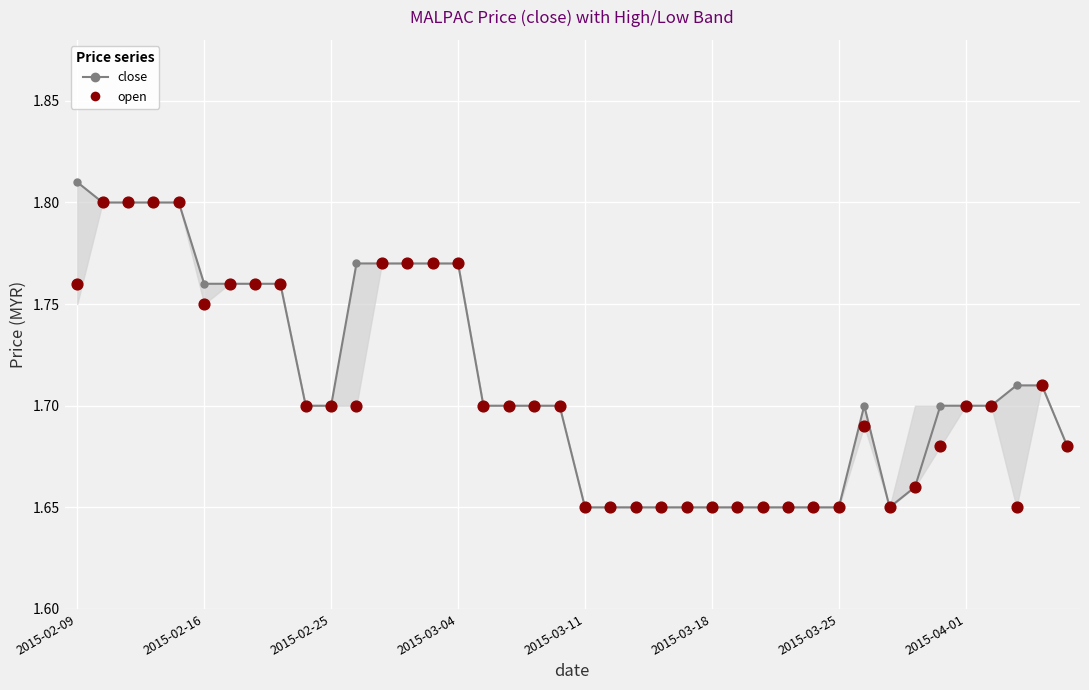

What is the total value across all series at 19?

3.4